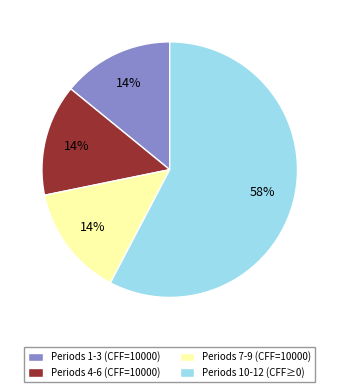

To the nearest percent, what portion does Periods 10-12 (CFF≥0) represent?

58%